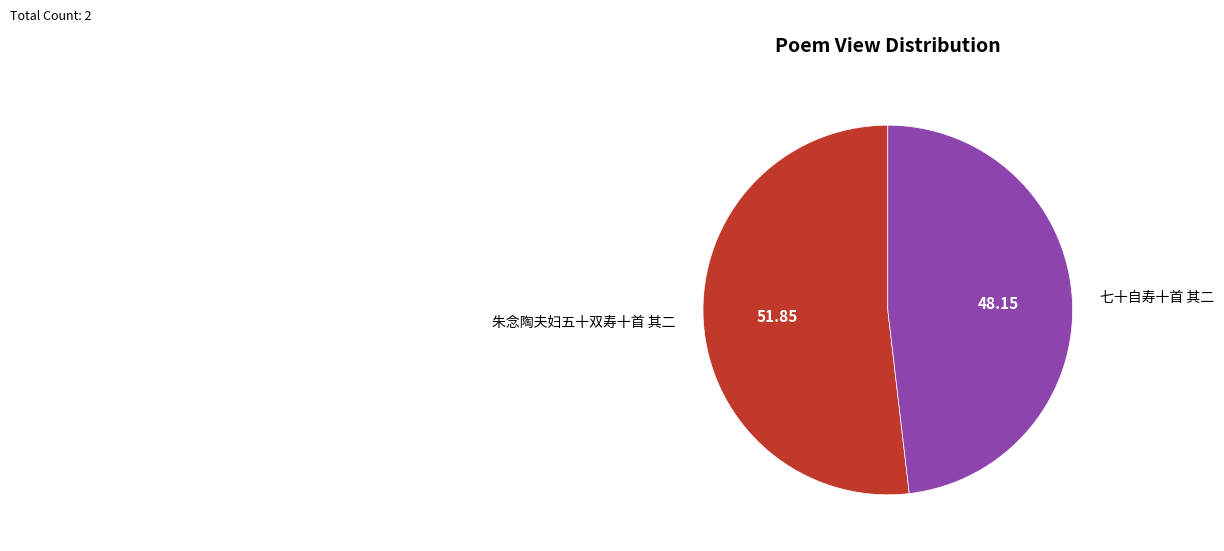

Is 七十自寿十首 其二 the majority of the pie?

No